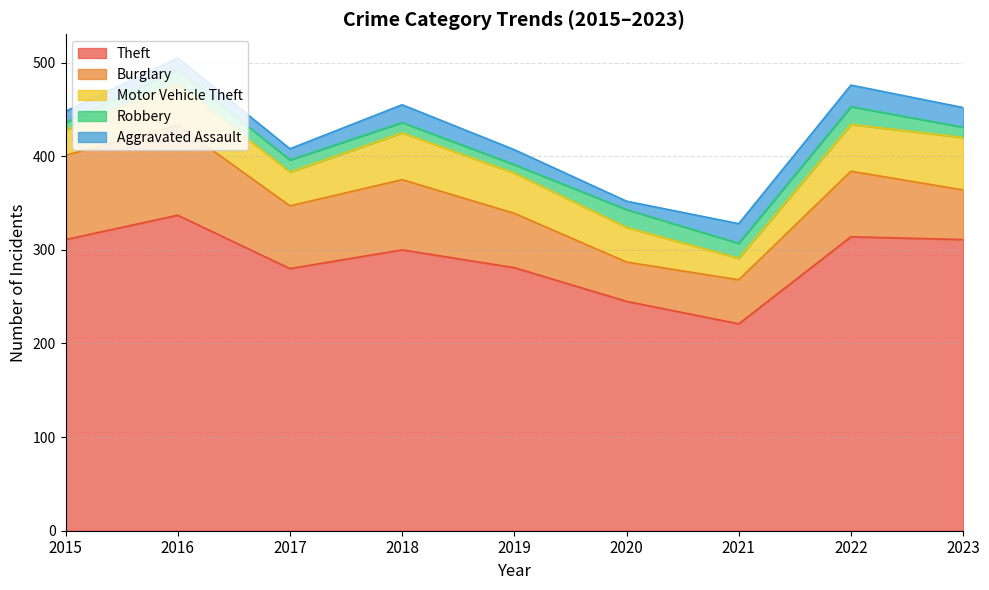

What is the value of the Robbery point at the 5th from the left?

9